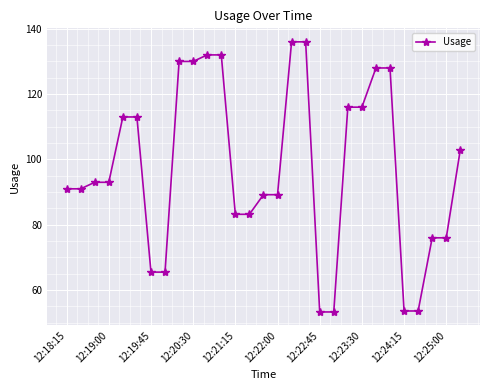

What is the value of the 24th point from the left?

128.0